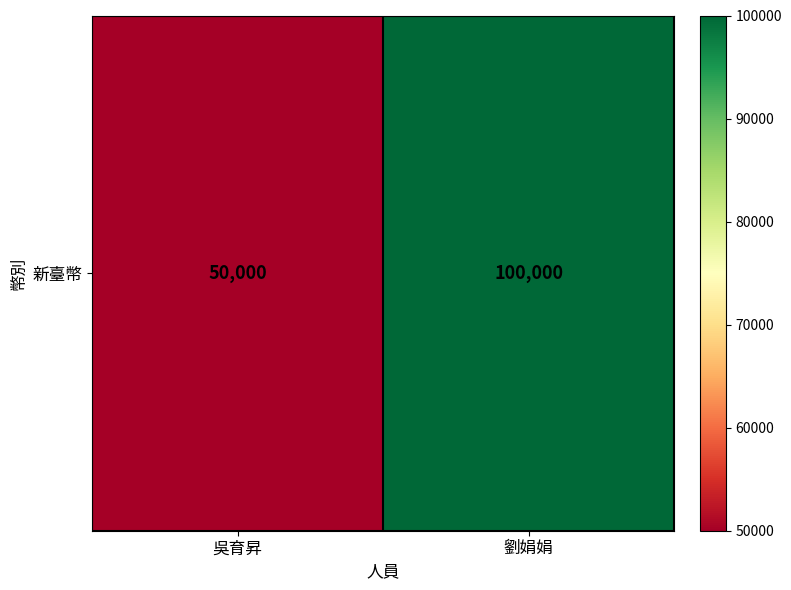

What is the sum of all values?

150000